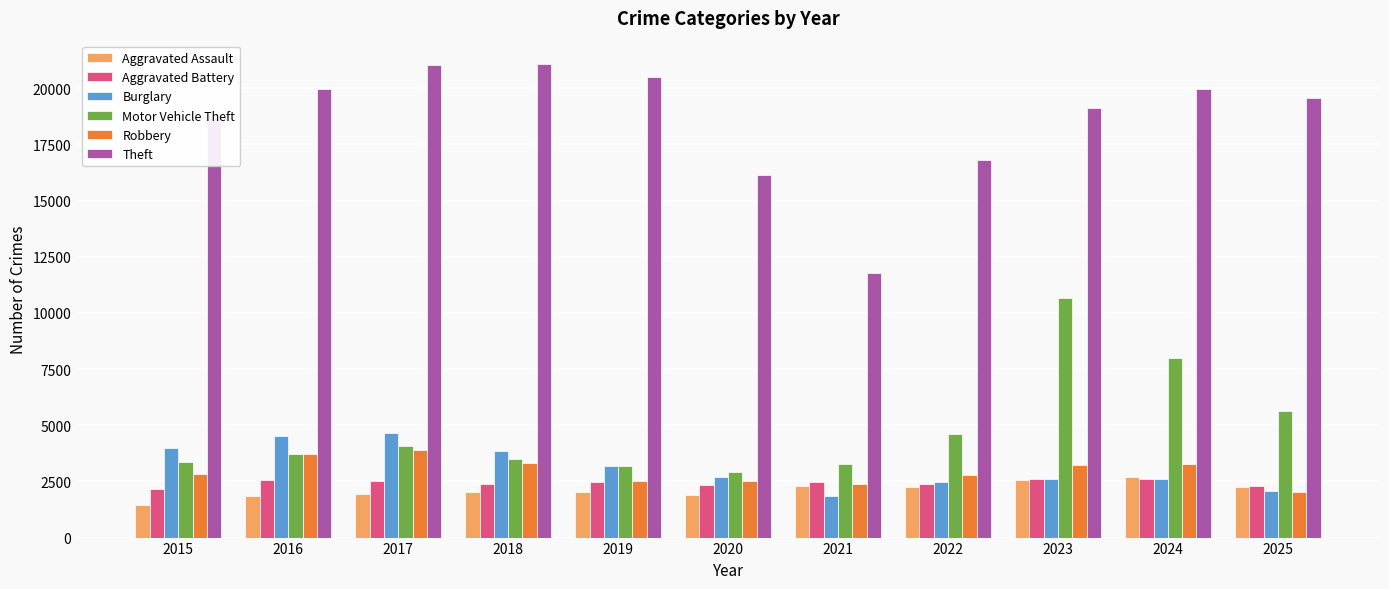

What is the smallest value displayed?

1466